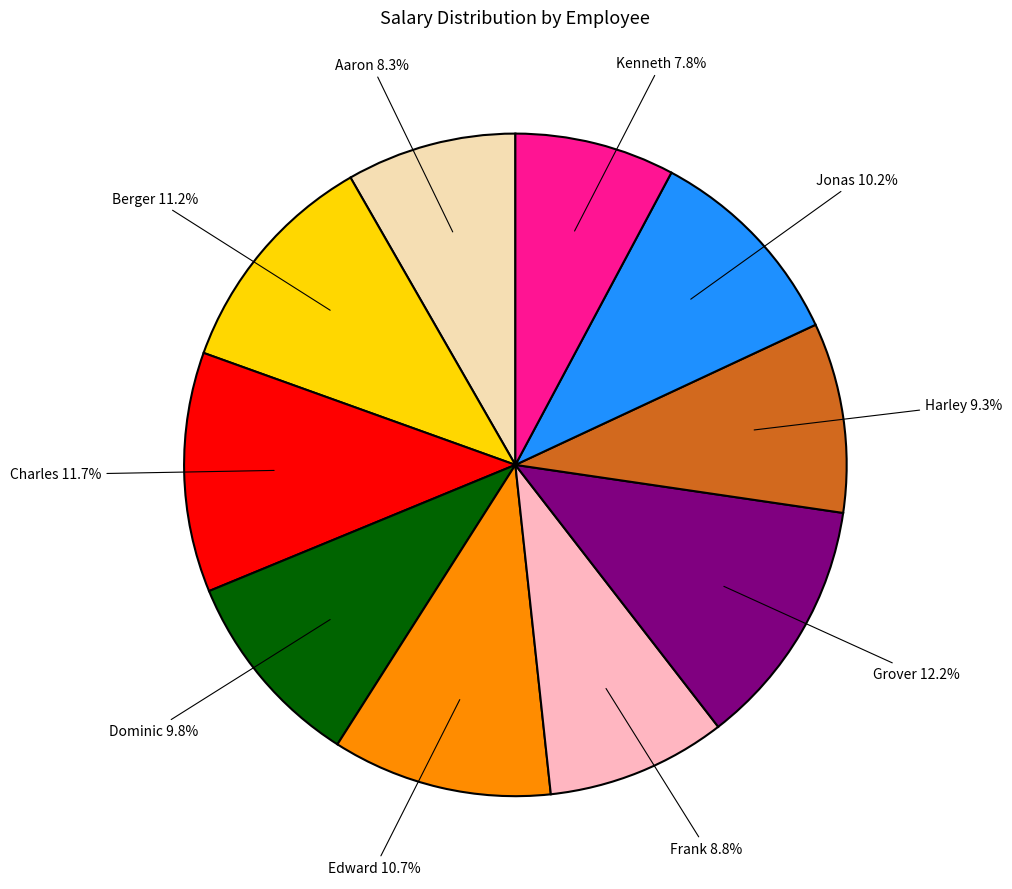

What portion of the pie excludes Frank?

91.2%